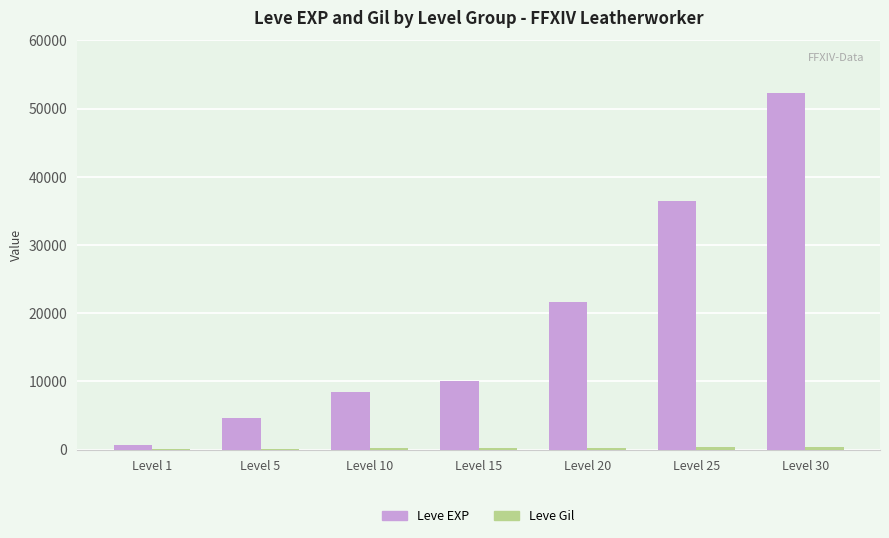

How many distinct data groups are displayed?

2